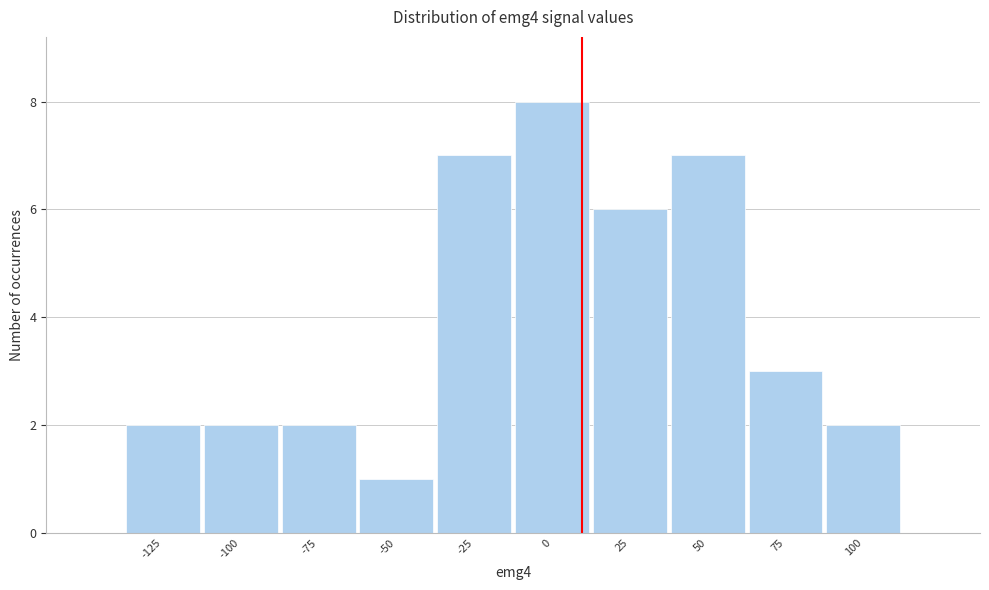

Reading right to left, transcribe all the data shown in this chart.

100=2	75=3	50=7	25=6	0=8	-25=7	-50=1	-75=2	-100=2	-125=2